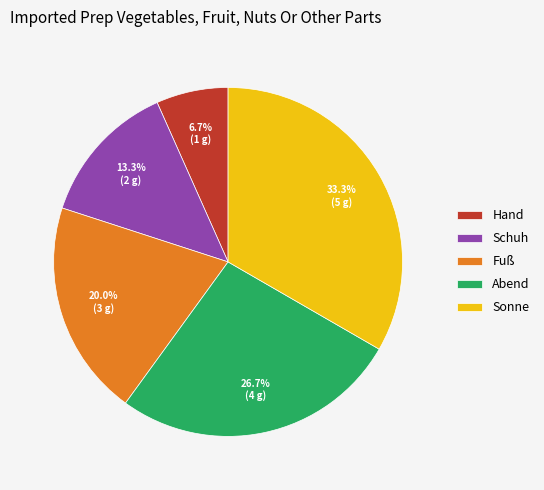

Does Schuh account for over 50% of the chart?

No